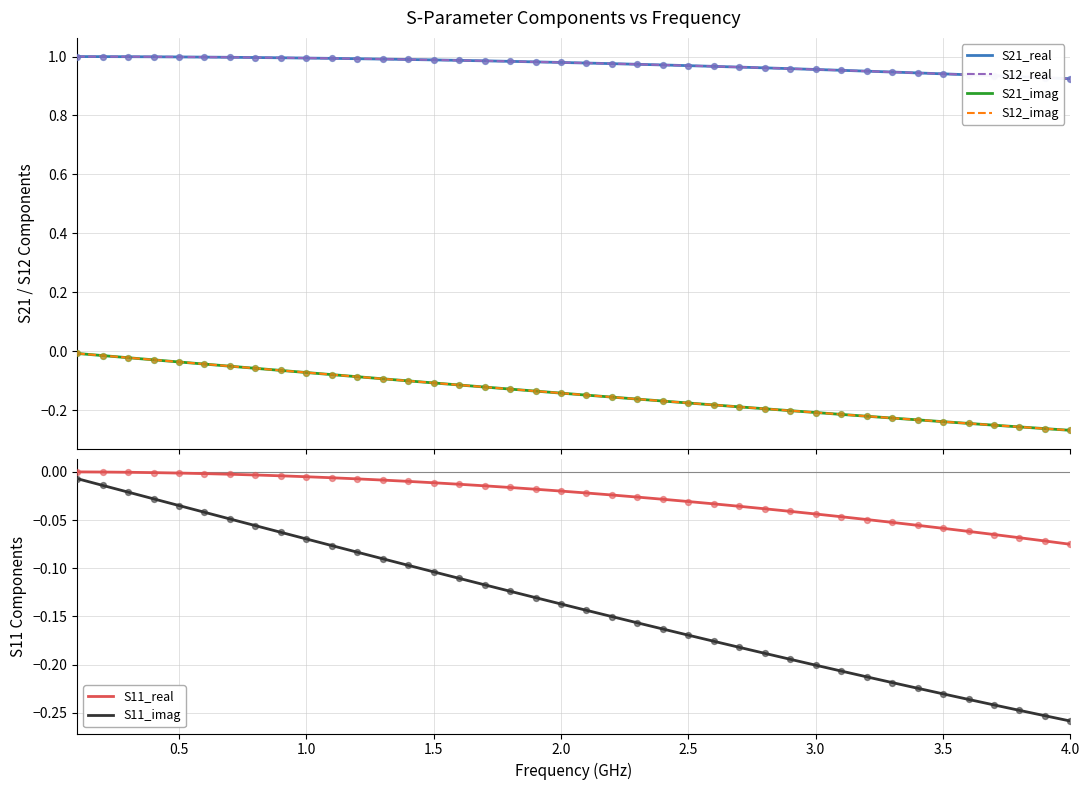

Which series has the largest total across all categories?

S21_real